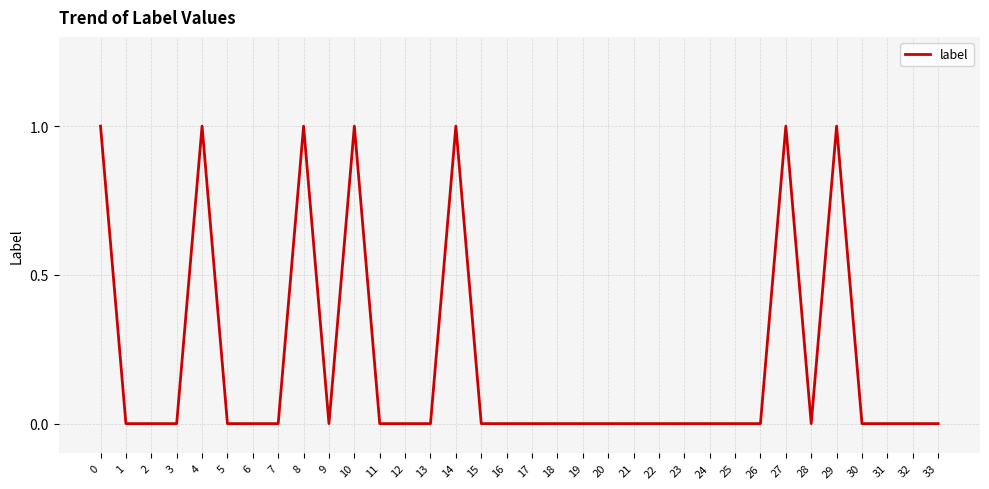

Does the chart have visible grid lines?

Yes